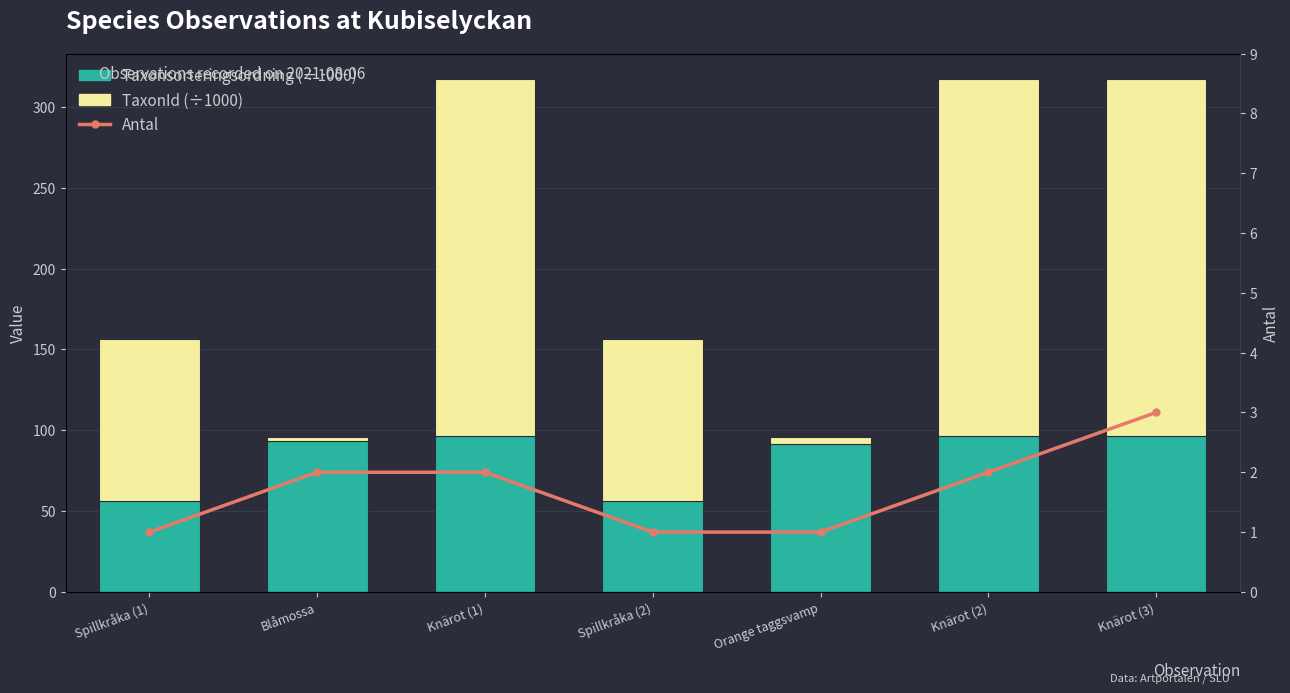

What is the minimum value shown in the chart?

1.0